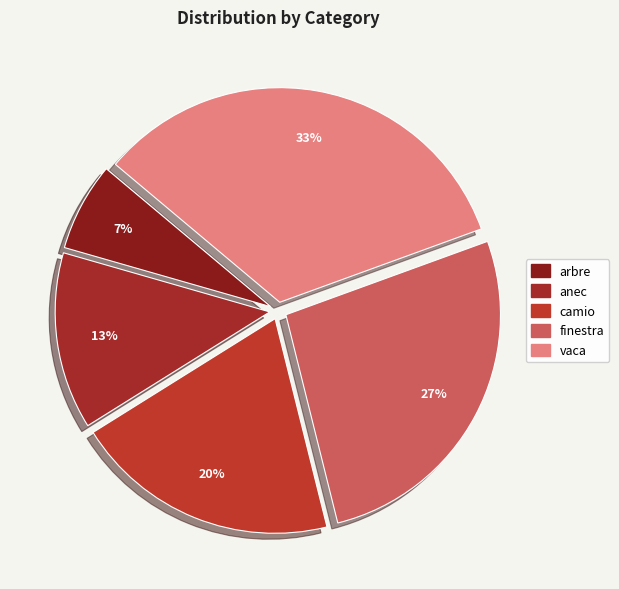

What portion of the pie excludes finestra?

73.3%